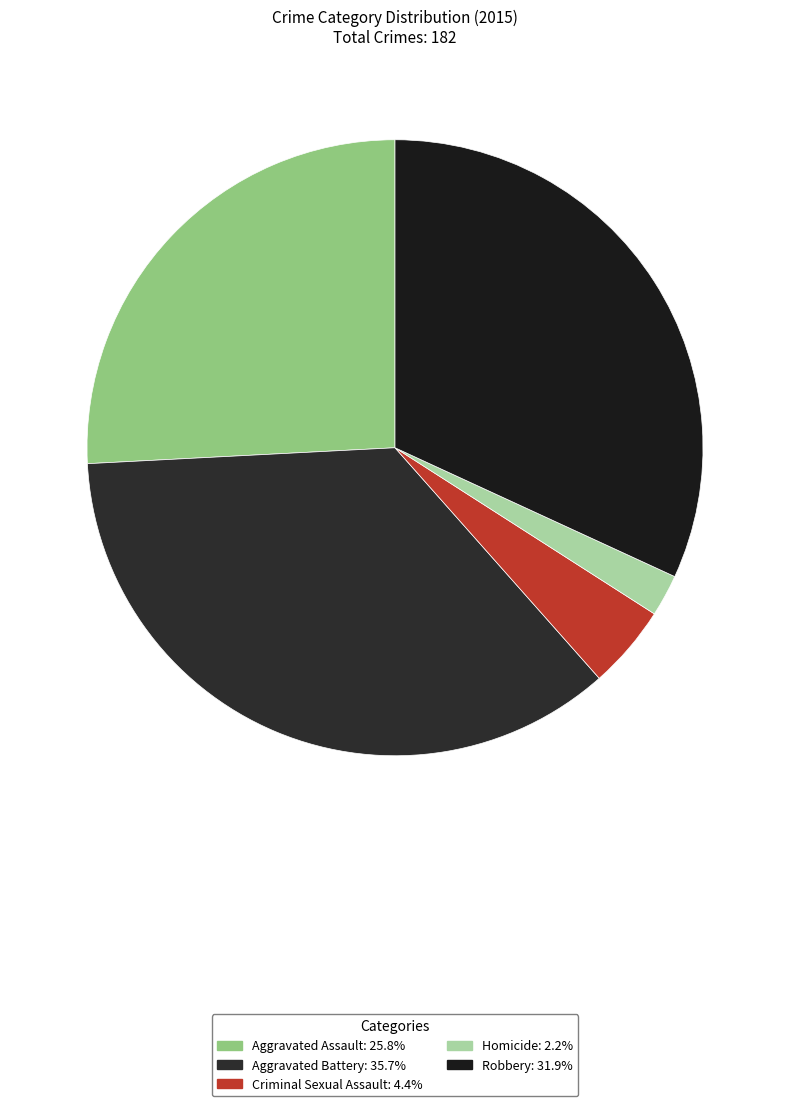

How many slices are in this pie chart?

5